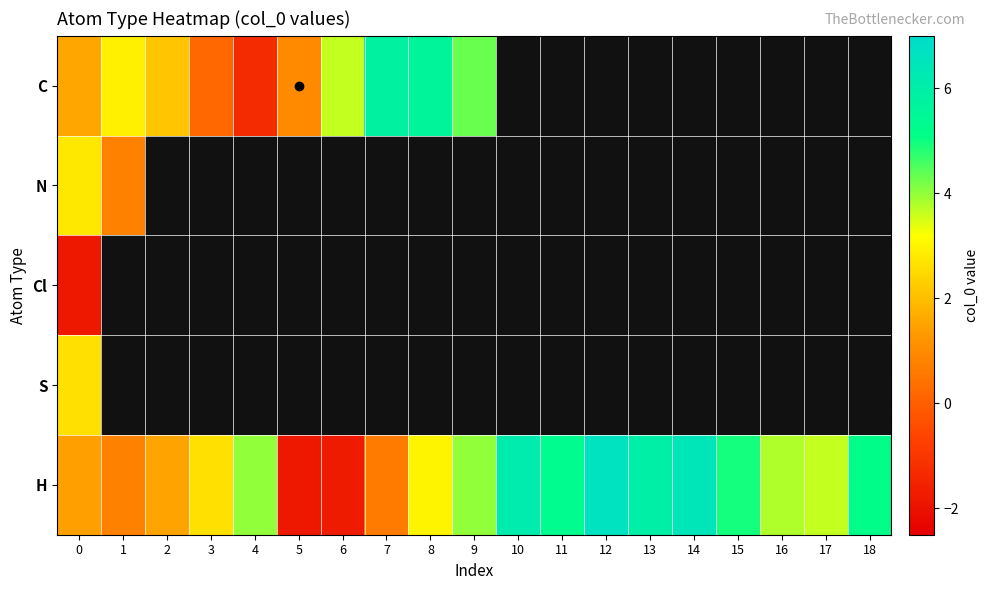

True or false: H has a value of 3.0 at 8.

True